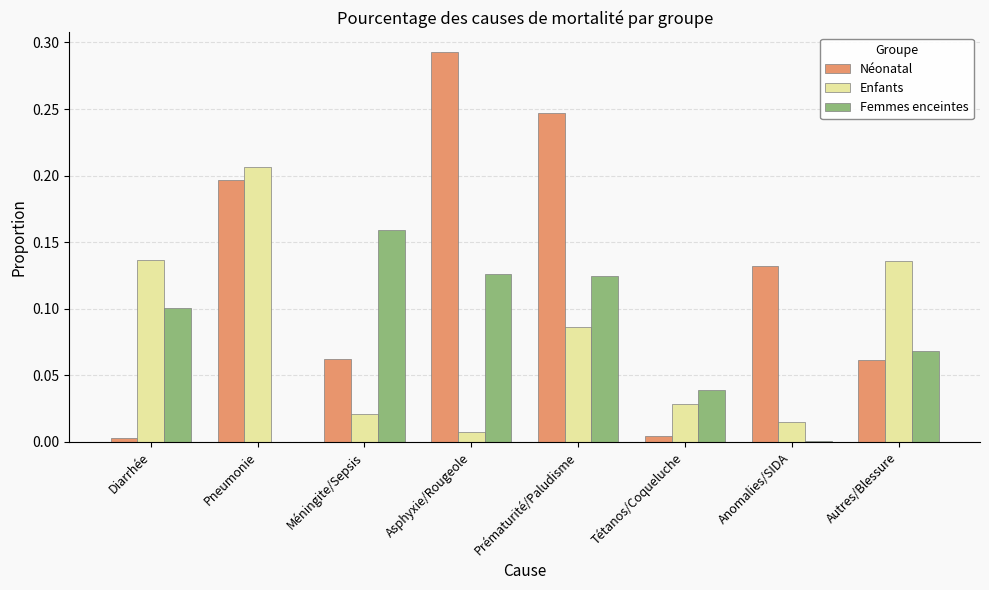

Is it true that Femmes enceintes equals 0.0 at Anomalies/SIDA?

True